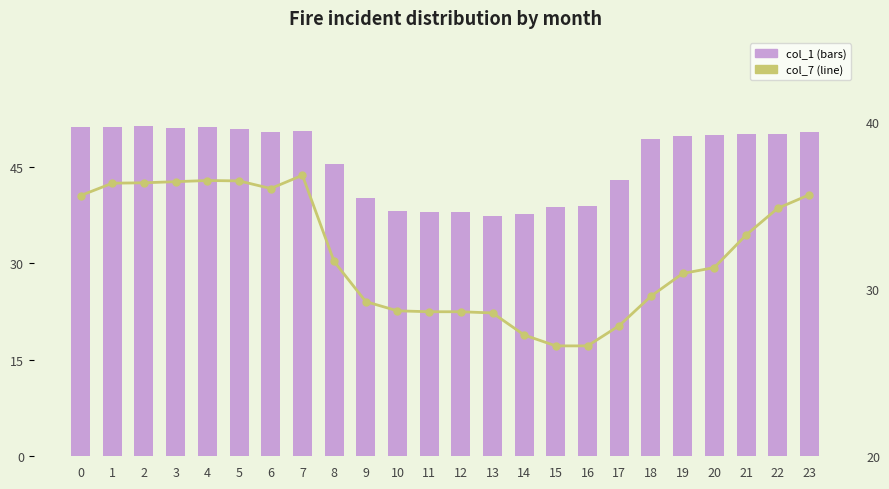

What is the difference between the second highest and second lowest values in the col_7 series?

9.9